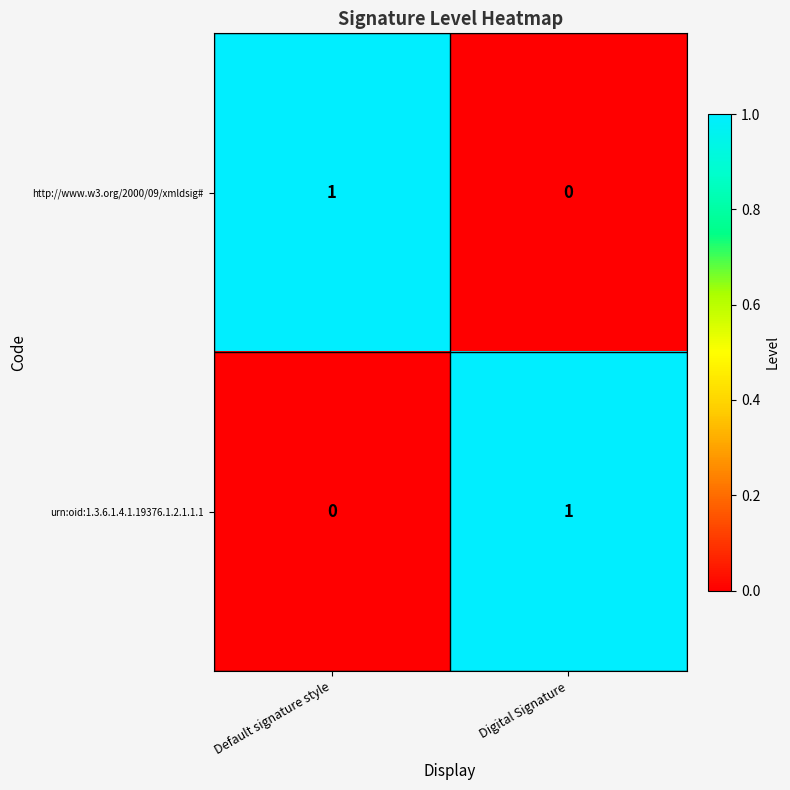

Where is urn:oid:1.3.6.1.4.1.19376.1.2.1.1.1 nearest to the value 0?

Default signature style